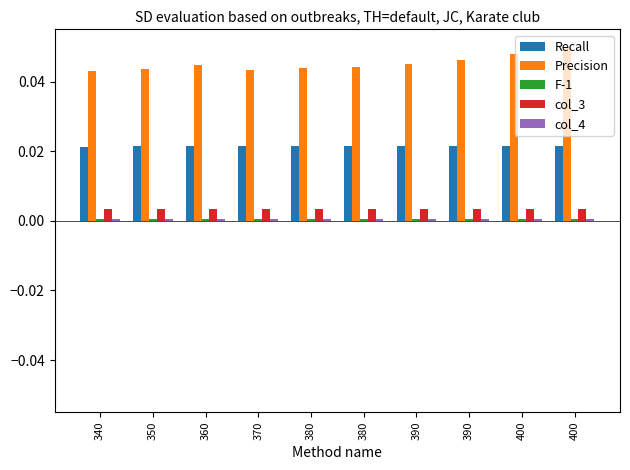

True or false: col_4 has a value of 0.0 at 360.

True